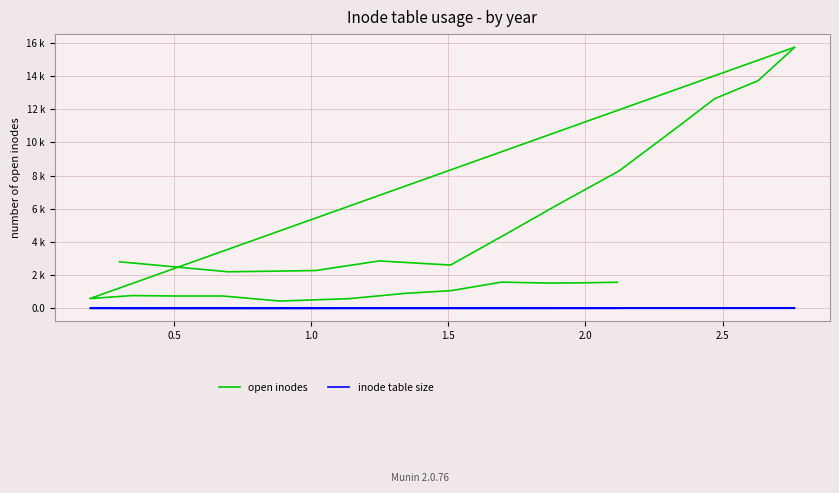

How many values in the inode table size series are below 3?

12